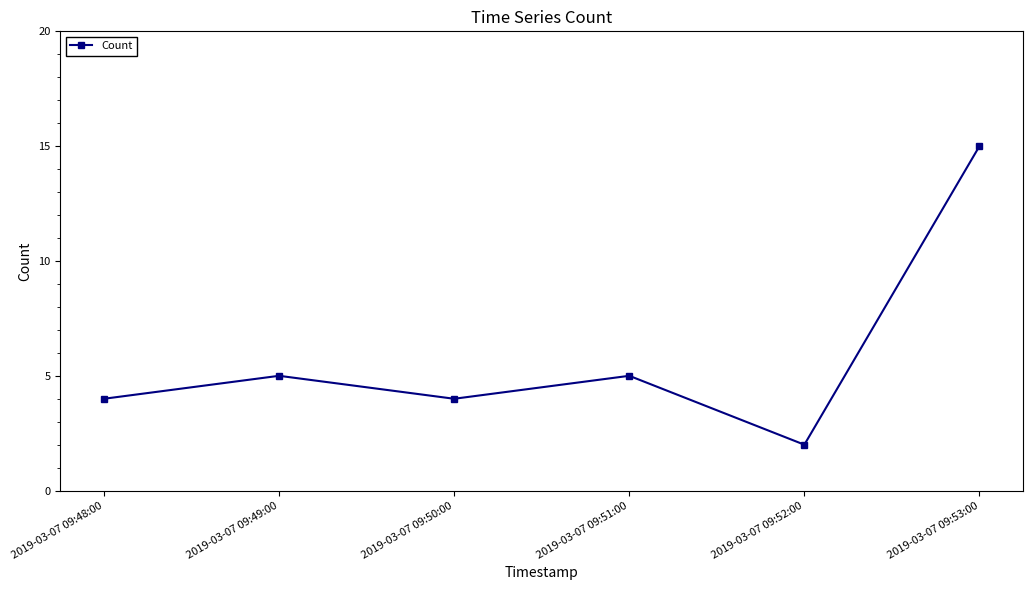

Reading left to right, transcribe all the data shown in this chart.

2019-03-07 09:48:00=4	2019-03-07 09:49:00=5	2019-03-07 09:50:00=4	2019-03-07 09:51:00=5	2019-03-07 09:52:00=2	2019-03-07 09:53:00=15